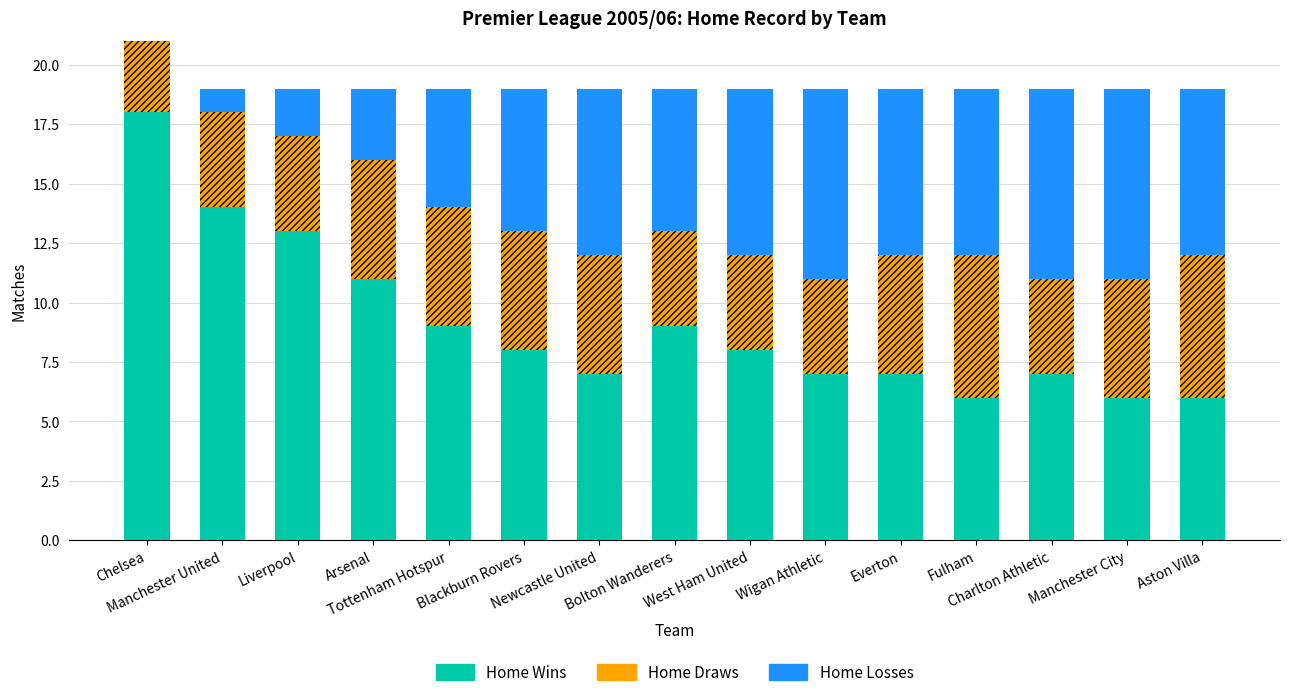

What is the sum of all Home Wins values?

136